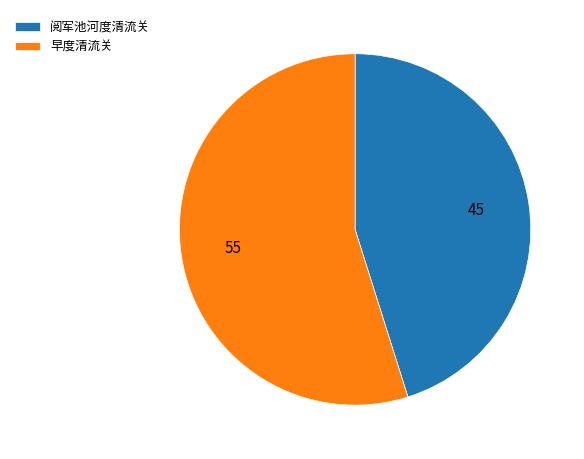

Which has a higher value, 早度清流关 or 阅军池河度清流关?

早度清流关